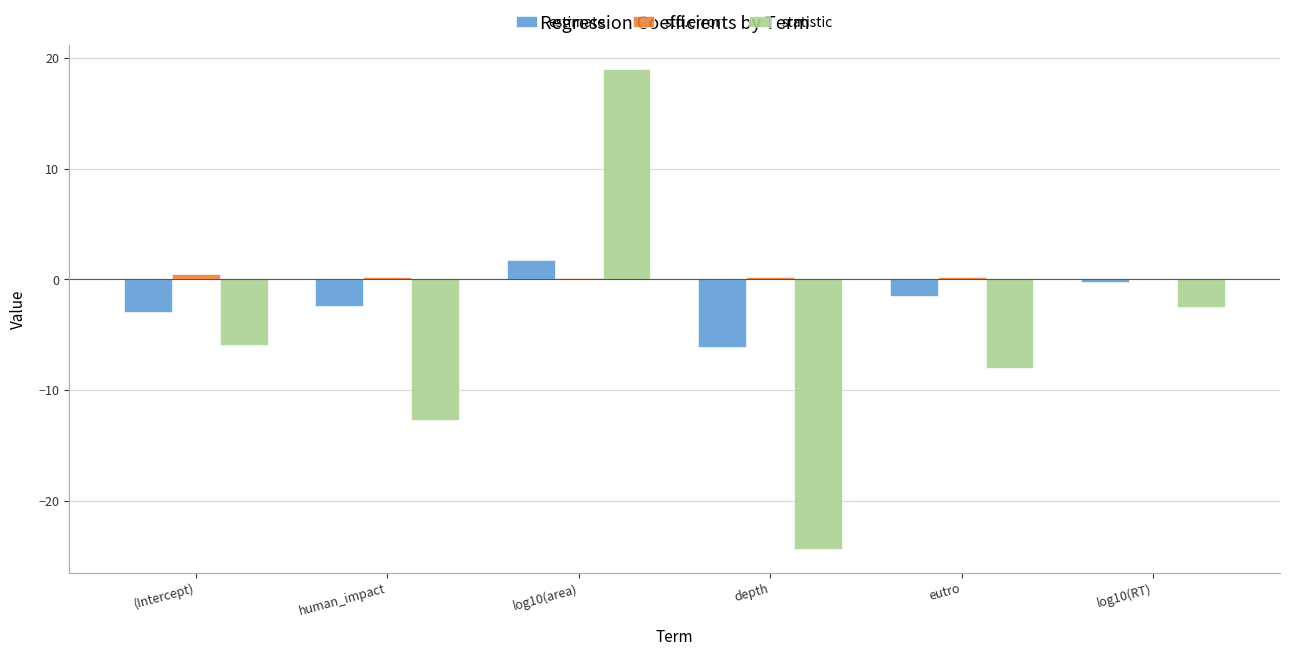

Are the bars horizontal?

No